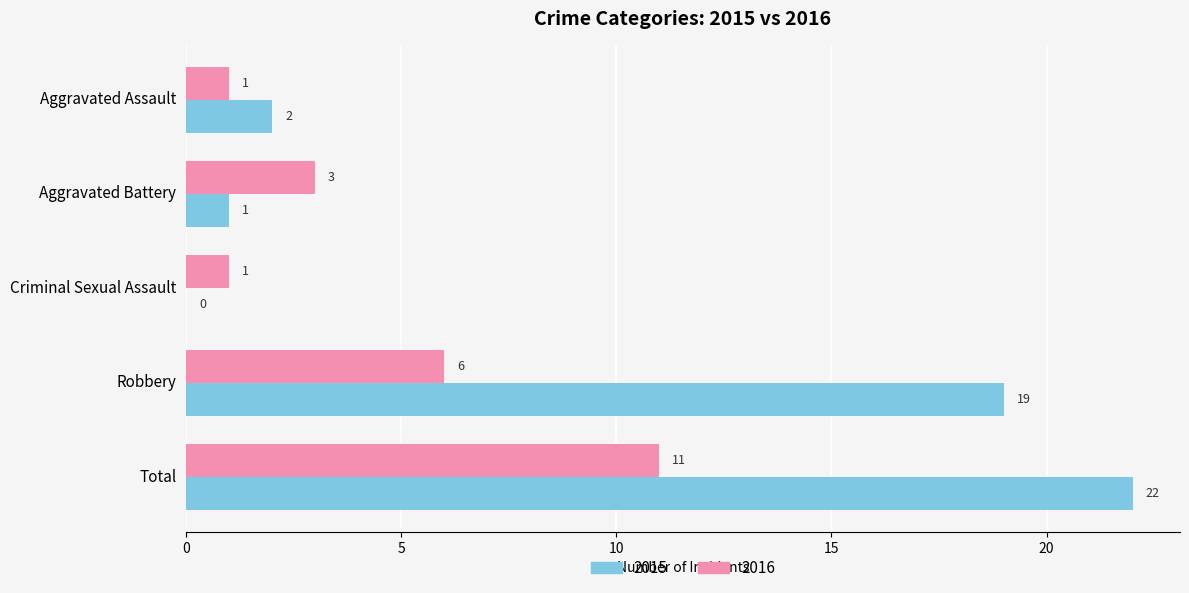

How many 2016 values are between 1 and 6?

4